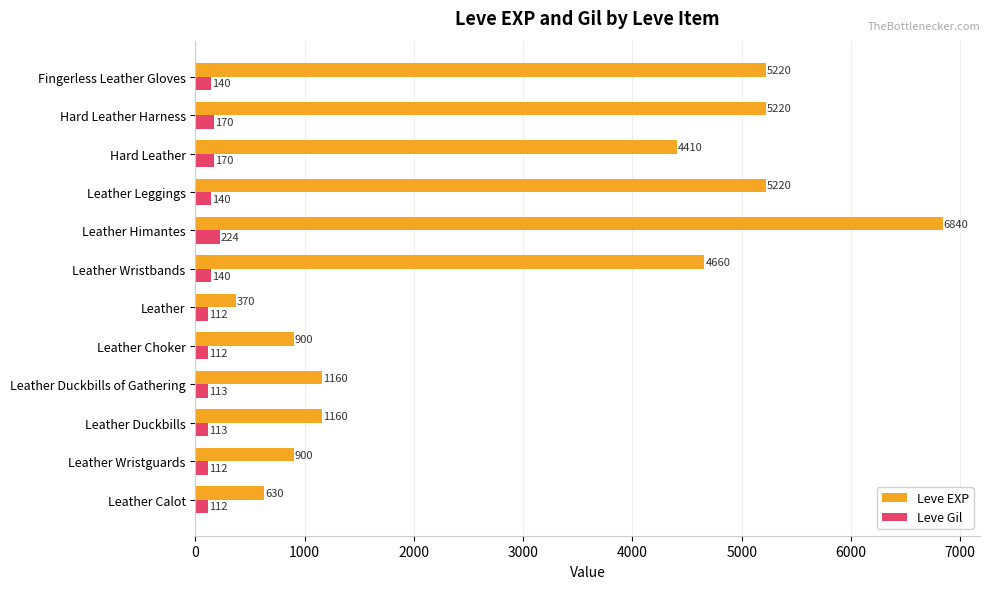

What is the difference between the maximum and minimum values in the Leve EXP series?

6470